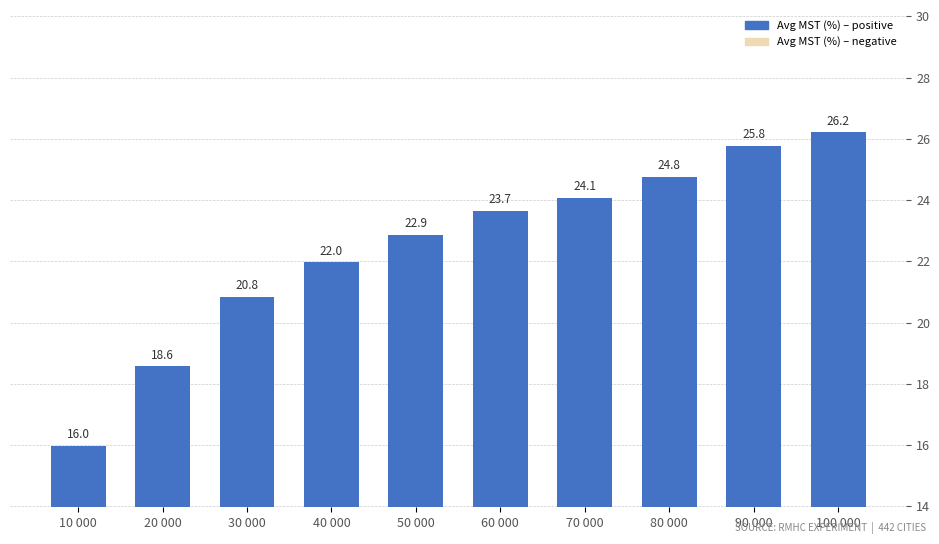

List the labels in order of value, smallest first.

10 000, 20 000, 30 000, 40 000, 50 000, 60 000, 70 000, 80 000, 90 000, 100 000